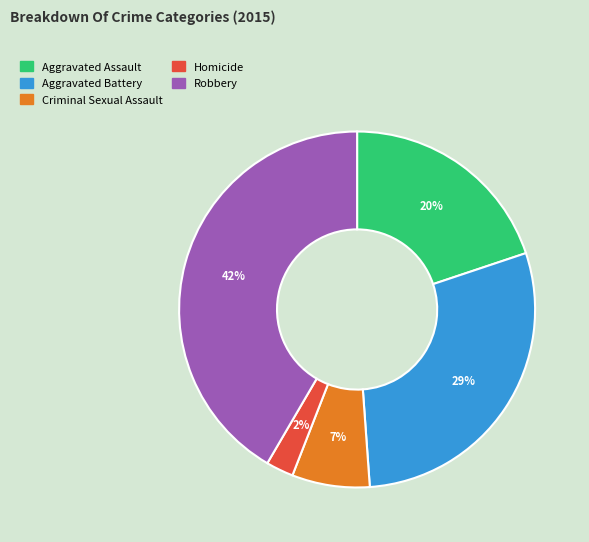

To the nearest percent, what portion does Robbery represent?

42%